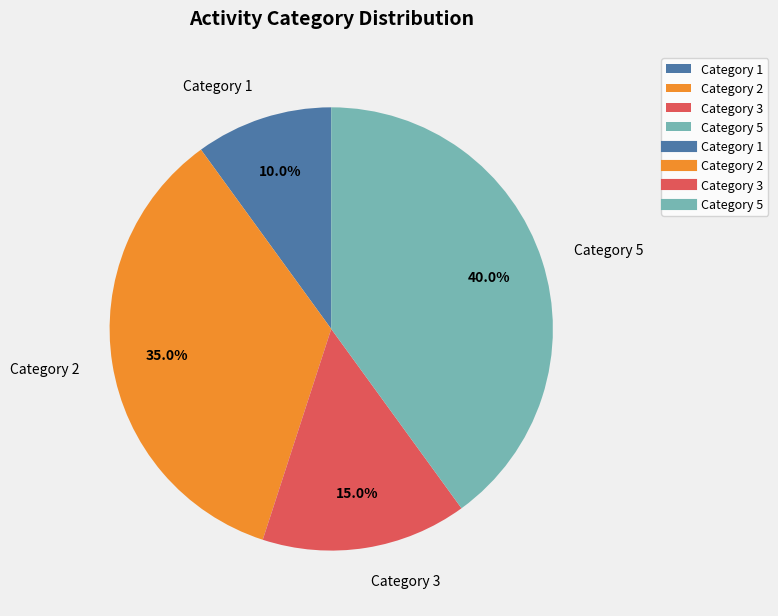

What is the ratio of the value at Category 2 to the value at Category 3?

2.3